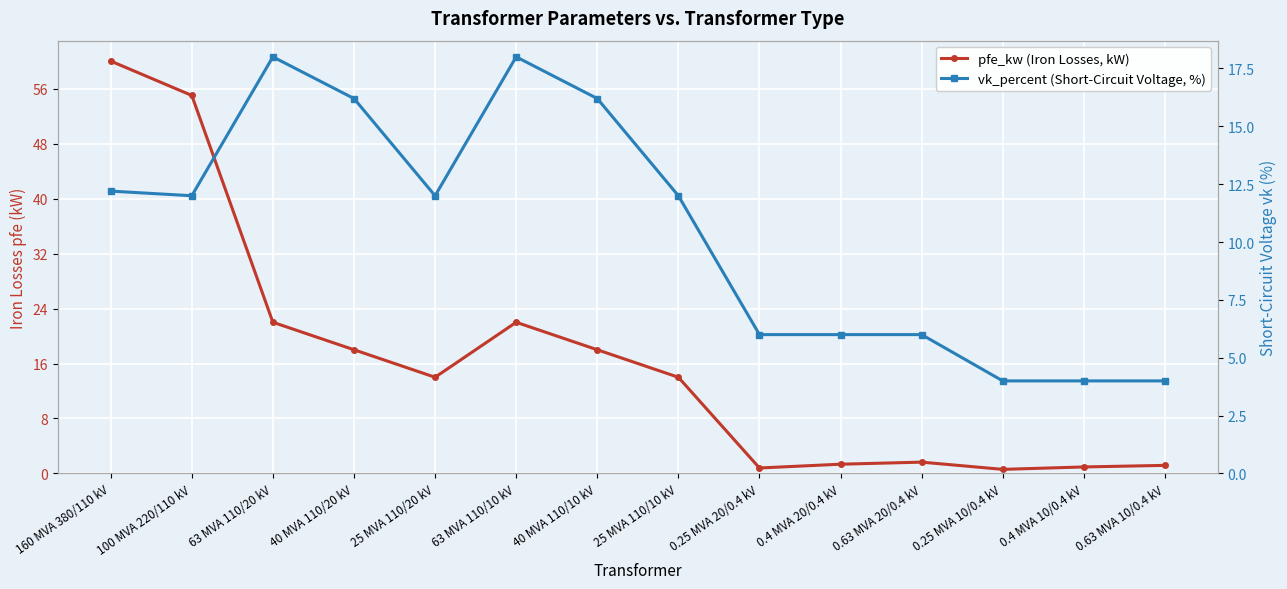

Reading left to right, transcribe all the data shown in this chart.

pfe_kw (Iron Losses, kW): 60.0	55.0	22.0	18.0	14.0	22.0	18.0	14.0	0.8	1.4	1.6	0.6	0.9	1.2
vk_percent (Short-Circuit Voltage, %): 12.2	12.0	18.0	16.2	12.0	18.0	16.2	12.0	6.0	6.0	6.0	4.0	4.0	4.0